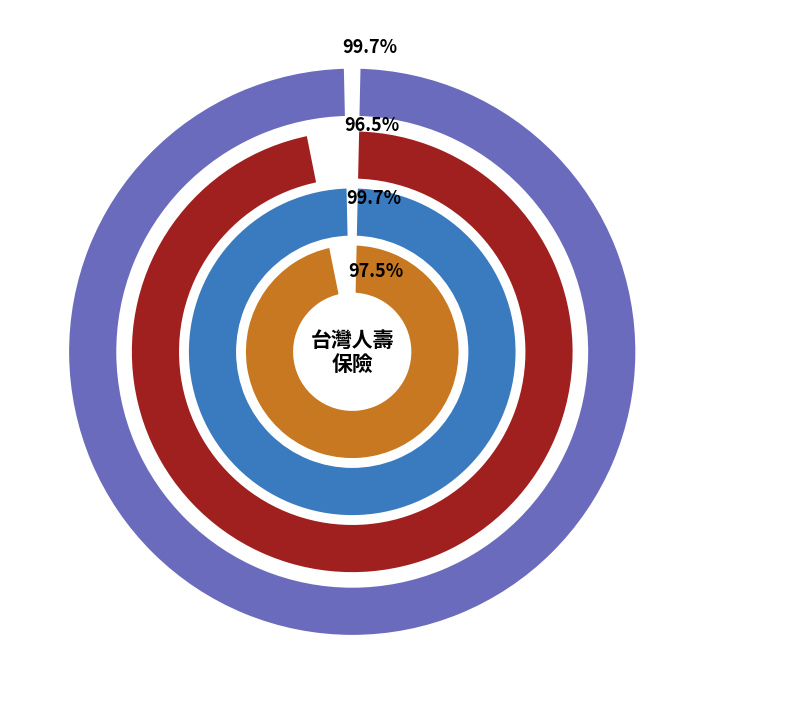

Is there any slice that represents more than half of the pie?

No